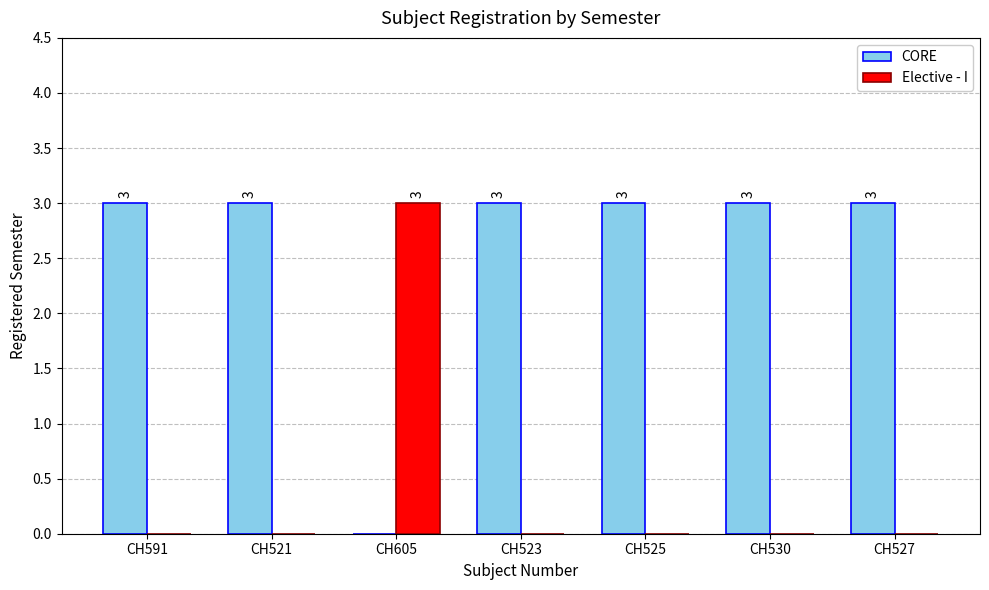

The CORE series shows 3 at CH591. True or false?

True